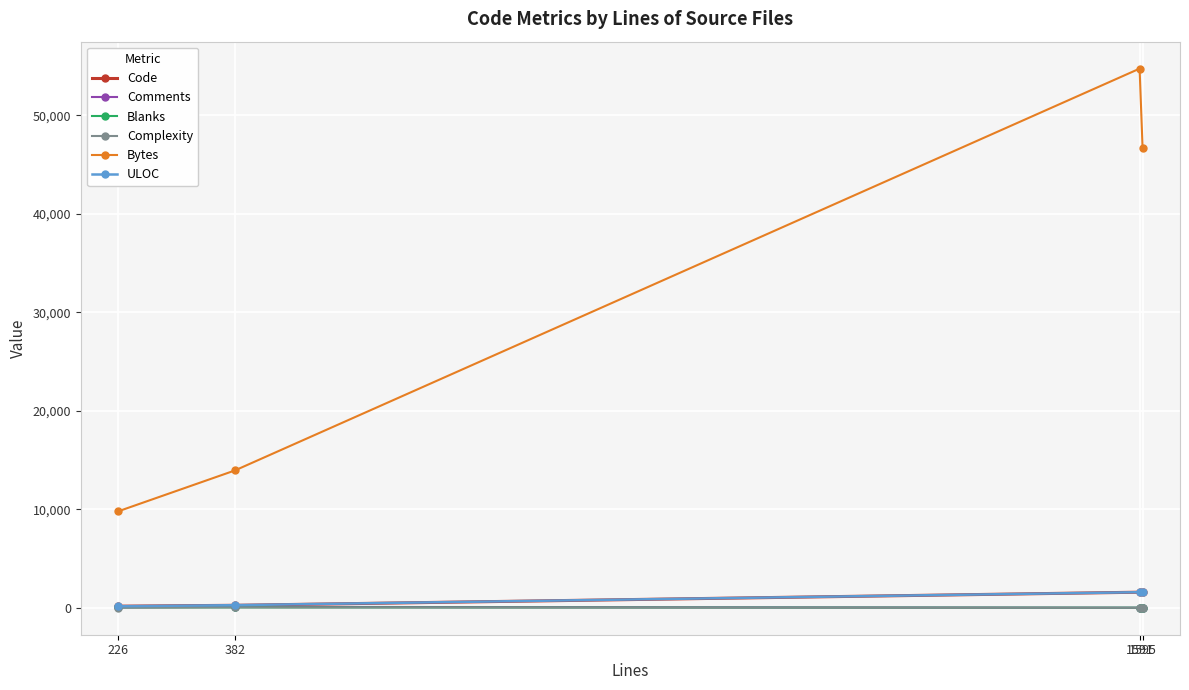

What is the total value across all series at 382?

14623